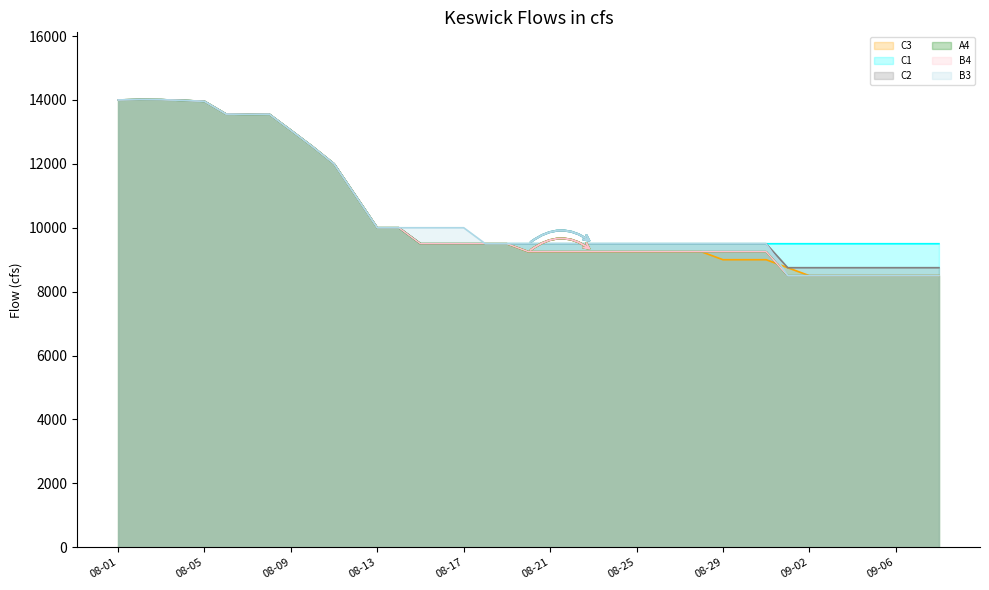

What is the sum of the B3 values at 2025-08-26 and 2025-08-13?

19500